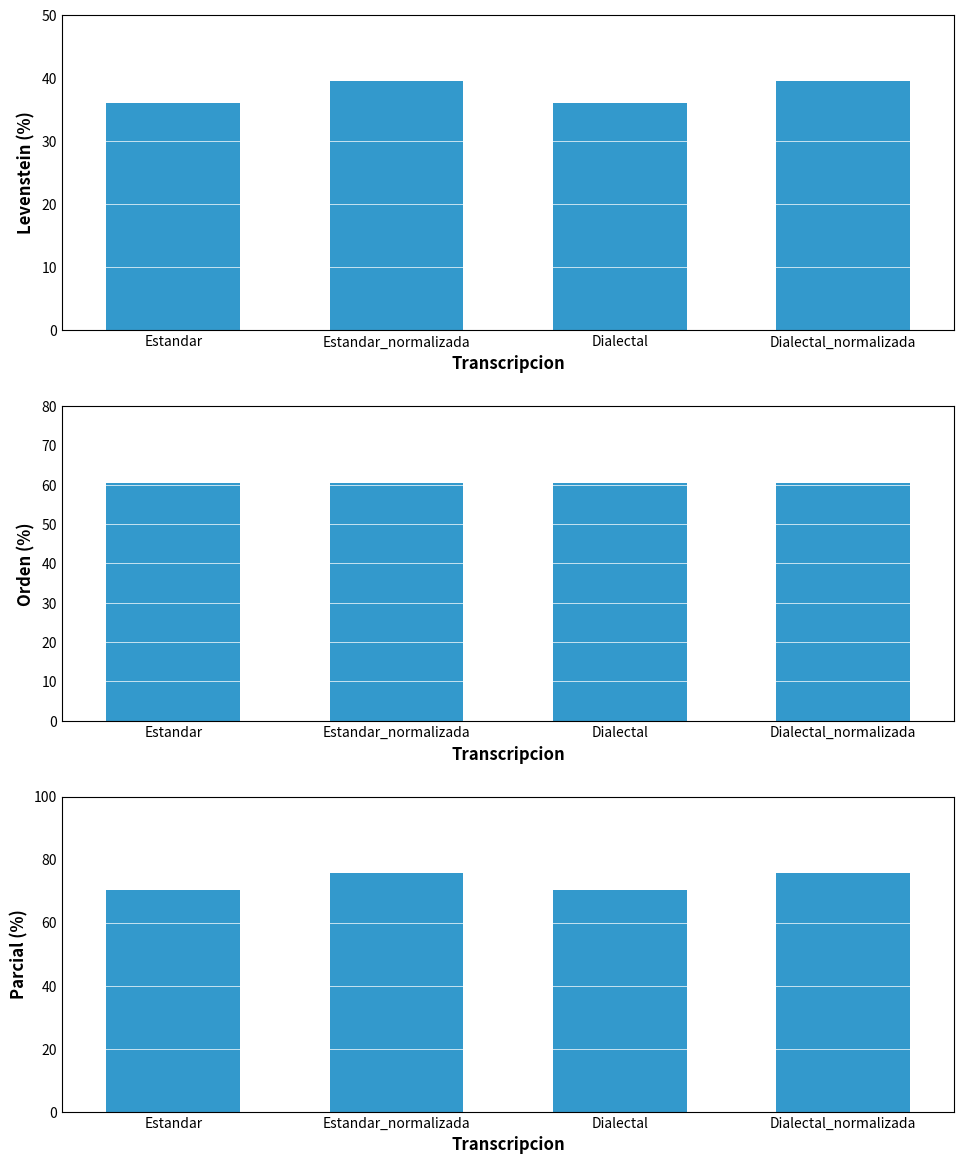

Where is Levenstein nearest to the value 37?

Estandar